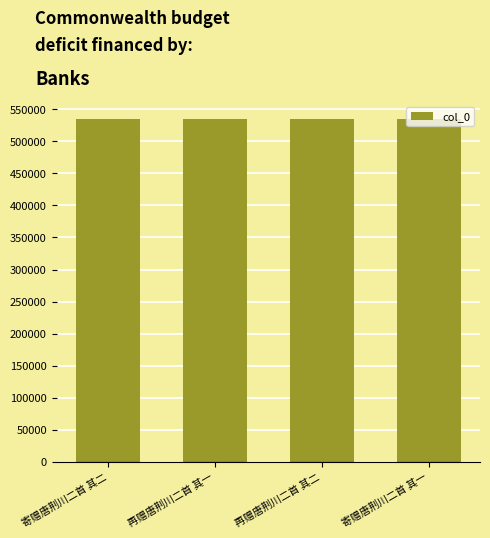

The value at 再赠唐荆川二首 其一 is 887060. True or false?

False